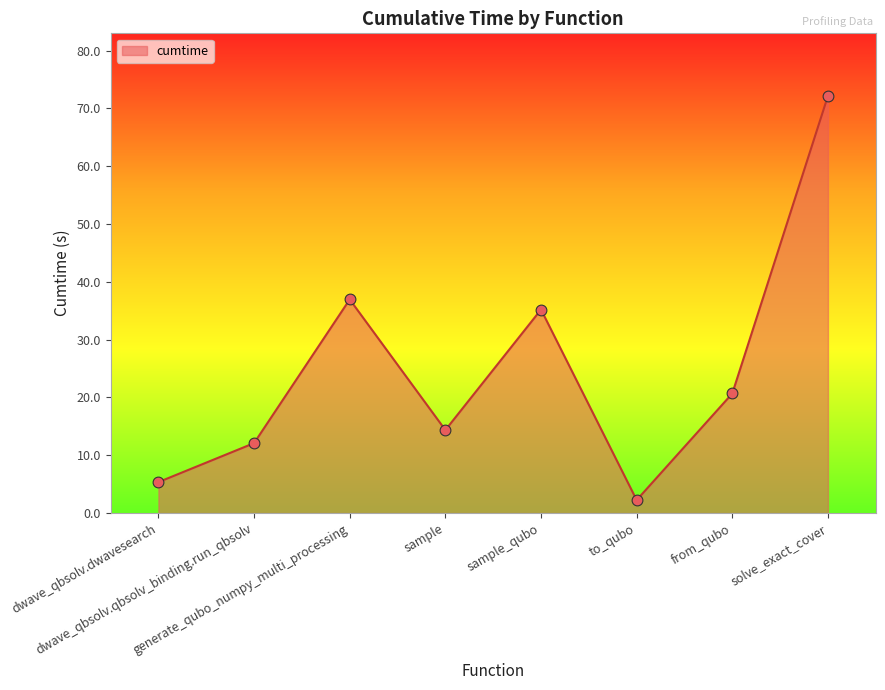

Approximately how many times larger is the value at sample compared to solve_exact_cover?

0.2